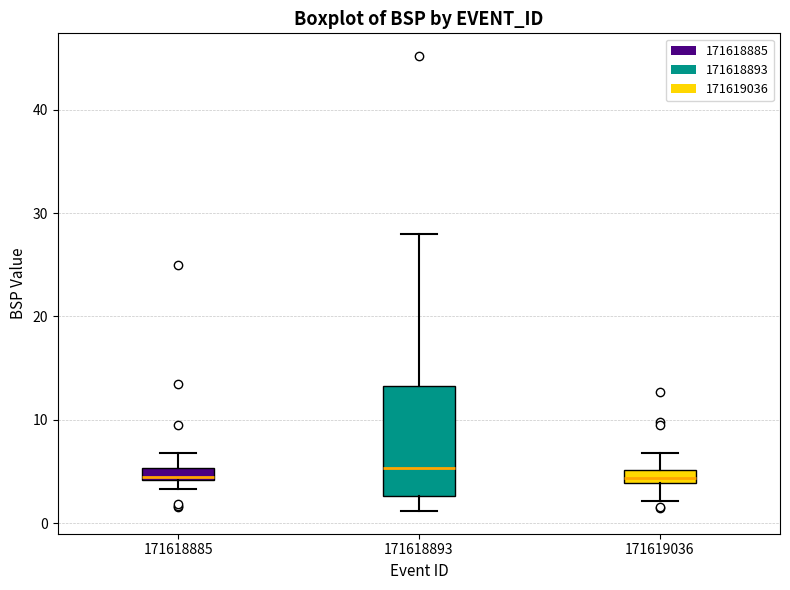

Where is the upper edge of the box at x = 171619036 on the y-axis? The values are not printed on the chart, so give them approximately, as read against the axis.

5